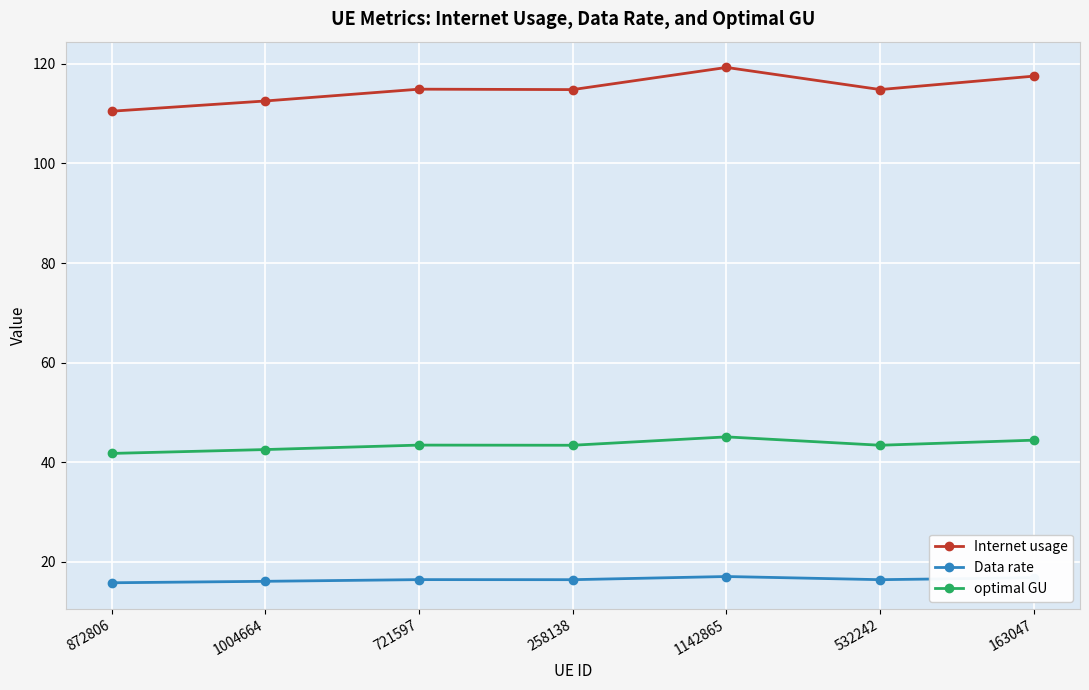

Which series has the largest total across all categories?

Internet usage